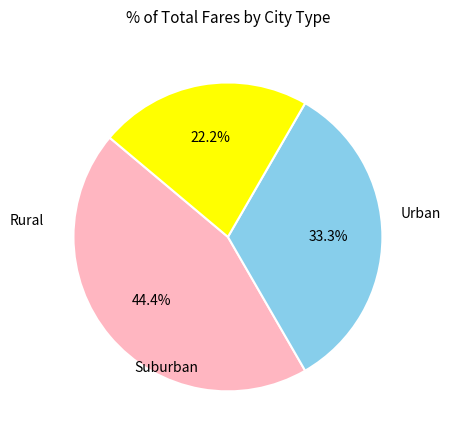

Is there a majority slice in this chart?

No